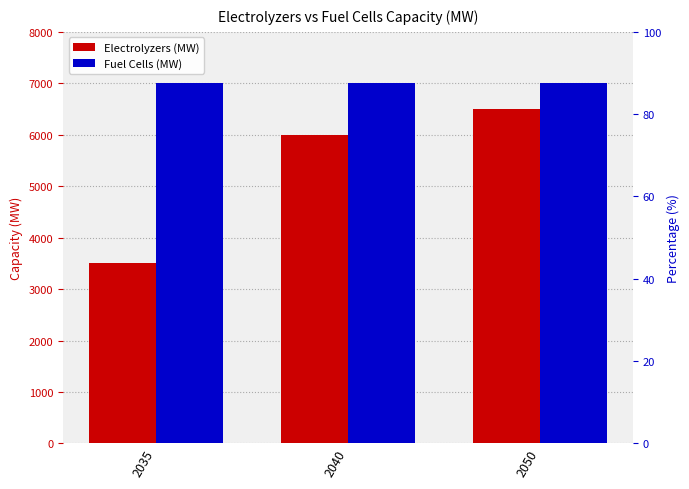

Reading right to left, what are all the values shown in this chart?

Electrolyzers (MW): 2050=6500	2040=6000	2035=3500
Fuel Cells (MW): 2050=7000	2040=7000	2035=7000